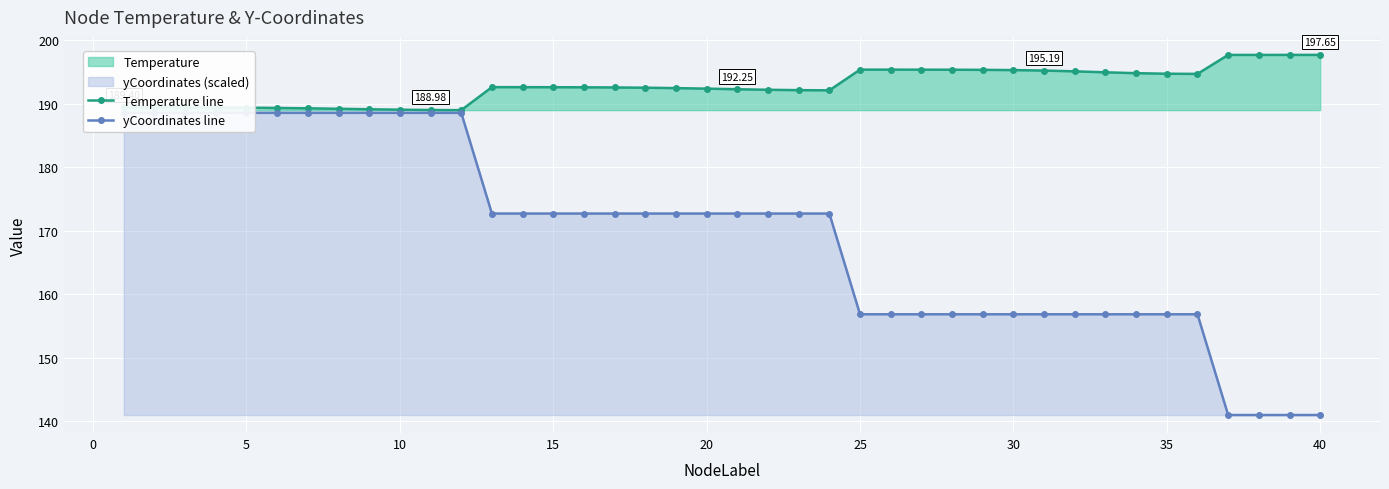

What is the difference between the Temperature line values at 10 and 35?

5.7